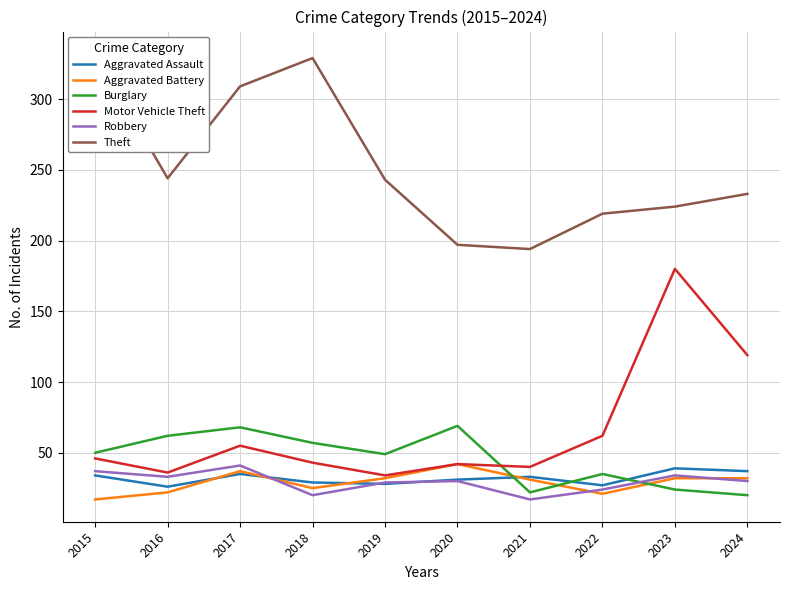

After their last crossing, which series has the higher values: Burglary or Motor Vehicle Theft?

Motor Vehicle Theft